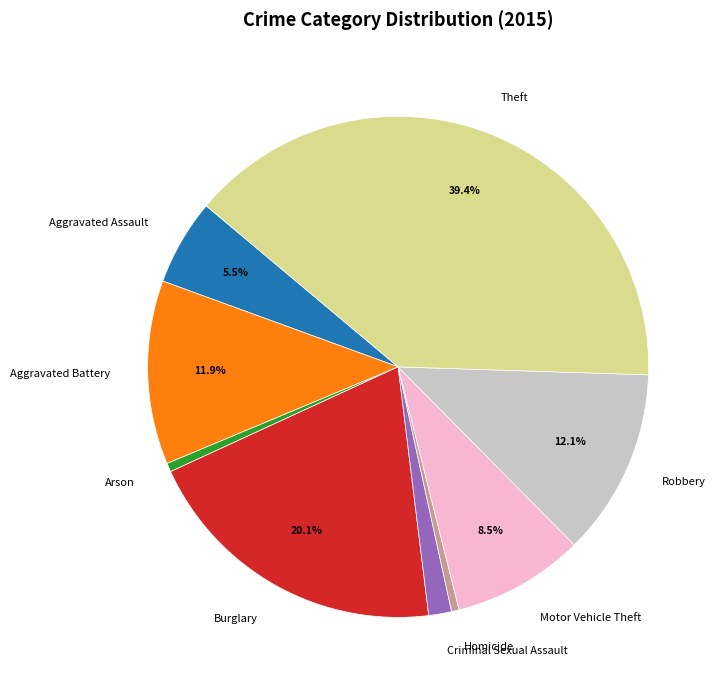

Which slice is the largest?

Theft